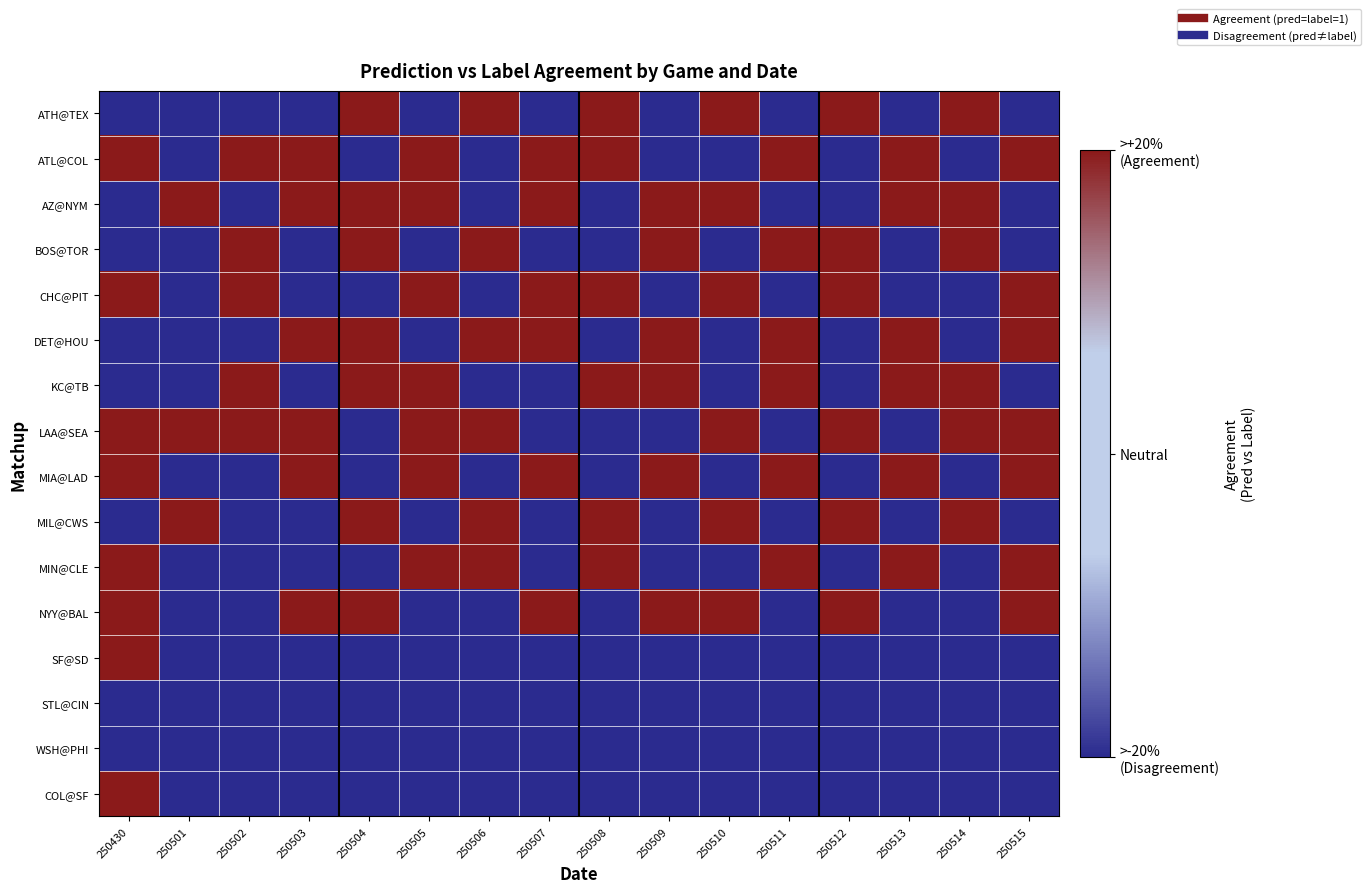

Reading left to right, transcribe all the data shown in this chart.

ATH@TEX: 250430=-1	250501=-1	250502=-1	250503=-1	250504=1	250505=-1	250506=1	250507=-1	250508=1	250509=-1	250510=1	250511=-1	250512=1	250513=-1	250514=1	250515=-1
ATL@COL: 250430=1	250501=-1	250502=1	250503=1	250504=-1	250505=1	250506=-1	250507=1	250508=1	250509=-1	250510=-1	250511=1	250512=-1	250513=1	250514=-1	250515=1
AZ@NYM: 250430=-1	250501=1	250502=-1	250503=1	250504=1	250505=1	250506=-1	250507=1	250508=-1	250509=1	250510=1	250511=-1	250512=-1	250513=1	250514=1	250515=-1
BOS@TOR: 250430=-1	250501=-1	250502=1	250503=-1	250504=1	250505=-1	250506=1	250507=-1	250508=-1	250509=1	250510=-1	250511=1	250512=1	250513=-1	250514=1	250515=-1
CHC@PIT: 250430=1	250501=-1	250502=1	250503=-1	250504=-1	250505=1	250506=-1	250507=1	250508=1	250509=-1	250510=1	250511=-1	250512=1	250513=-1	250514=-1	250515=1
DET@HOU: 250430=-1	250501=-1	250502=-1	250503=1	250504=1	250505=-1	250506=1	250507=1	250508=-1	250509=1	250510=-1	250511=1	250512=-1	250513=1	250514=-1	250515=1
KC@TB: 250430=-1	250501=-1	250502=1	250503=-1	250504=1	250505=1	250506=-1	250507=-1	250508=1	250509=1	250510=-1	250511=1	250512=-1	250513=1	250514=1	250515=-1
LAA@SEA: 250430=1	250501=1	250502=1	250503=1	250504=-1	250505=1	250506=1	250507=-1	250508=-1	250509=-1	250510=1	250511=-1	250512=1	250513=-1	250514=1	250515=1
MIA@LAD: 250430=1	250501=-1	250502=-1	250503=1	250504=-1	250505=1	250506=-1	250507=1	250508=-1	250509=1	250510=-1	250511=1	250512=-1	250513=1	250514=-1	250515=1
MIL@CWS: 250430=-1	250501=1	250502=-1	250503=-1	250504=1	250505=-1	250506=1	250507=-1	250508=1	250509=-1	250510=1	250511=-1	250512=1	250513=-1	250514=1	250515=-1
MIN@CLE: 250430=1	250501=-1	250502=-1	250503=-1	250504=-1	250505=1	250506=1	250507=-1	250508=1	250509=-1	250510=-1	250511=1	250512=-1	250513=1	250514=-1	250515=1
NYY@BAL: 250430=1	250501=-1	250502=-1	250503=1	250504=1	250505=-1	250506=-1	250507=1	250508=-1	250509=1	250510=1	250511=-1	250512=1	250513=-1	250514=-1	250515=1
SF@SD: 250430=1	250501=-1	250502=-1	250503=-1	250504=-1	250505=-1	250506=-1	250507=-1	250508=-1	250509=-1	250510=-1	250511=-1	250512=-1	250513=-1	250514=-1	250515=-1
STL@CIN: 250430=-1	250501=-1	250502=-1	250503=-1	250504=-1	250505=-1	250506=-1	250507=-1	250508=-1	250509=-1	250510=-1	250511=-1	250512=-1	250513=-1	250514=-1	250515=-1
WSH@PHI: 250430=-1	250501=-1	250502=-1	250503=-1	250504=-1	250505=-1	250506=-1	250507=-1	250508=-1	250509=-1	250510=-1	250511=-1	250512=-1	250513=-1	250514=-1	250515=-1
COL@SF: 250430=1	250501=-1	250502=-1	250503=-1	250504=-1	250505=-1	250506=-1	250507=-1	250508=-1	250509=-1	250510=-1	250511=-1	250512=-1	250513=-1	250514=-1	250515=-1